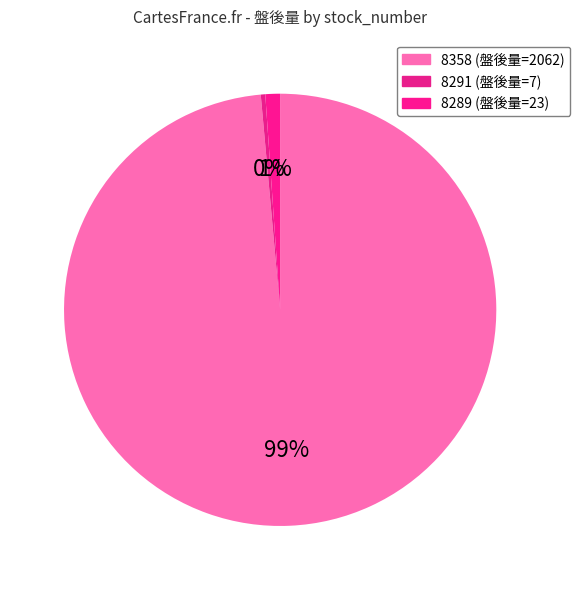

How many segments does this pie chart have?

3